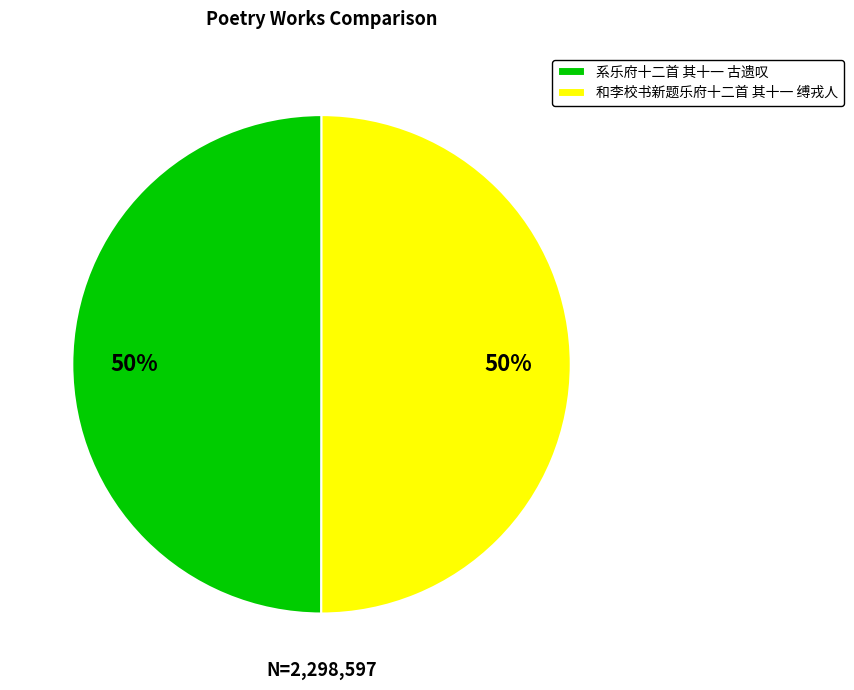

Do 和李校书新题乐府十二首 其十一 缚戎人 and 系乐府十二首 其十一 古遗叹 together represent more than half of the pie?

Yes